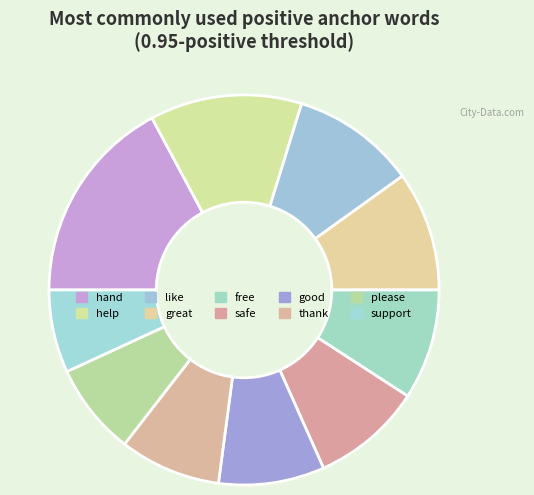

Is it true that hand is 17% of the pie?

True